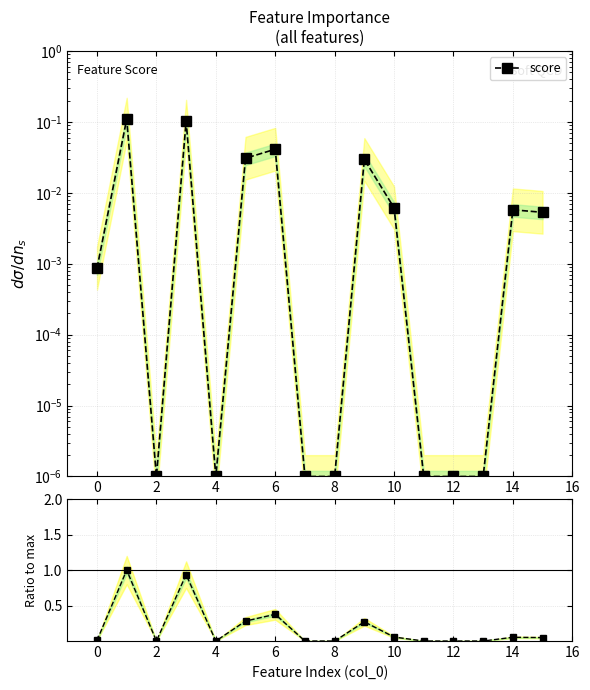

How many distinct data groups are displayed?

2